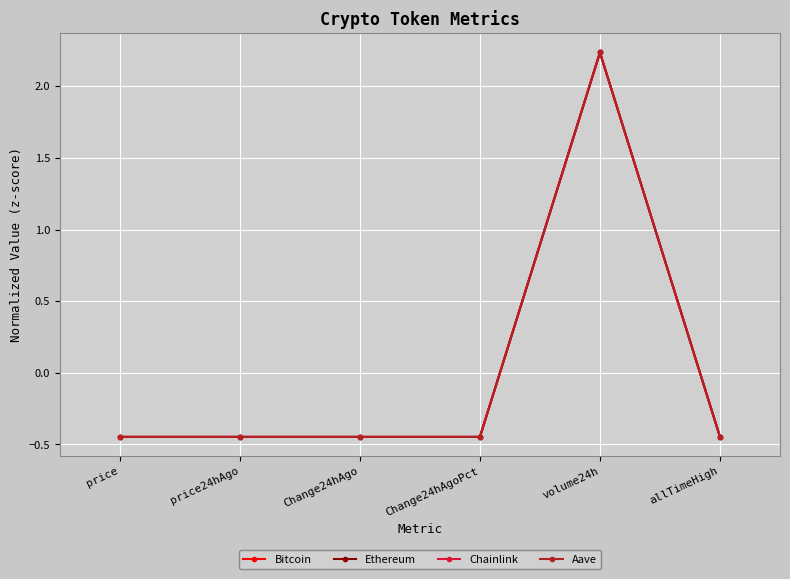

What is the label of the 5th point from the left?

volume24h